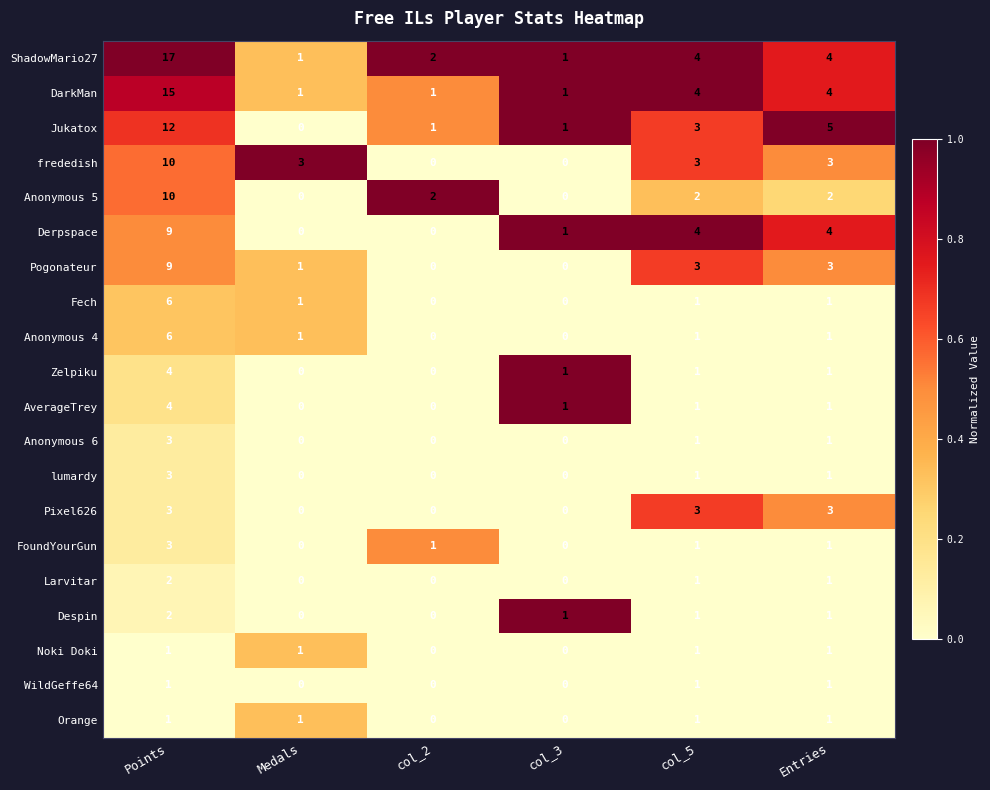

At which label does Fech first exceed 1?

Points